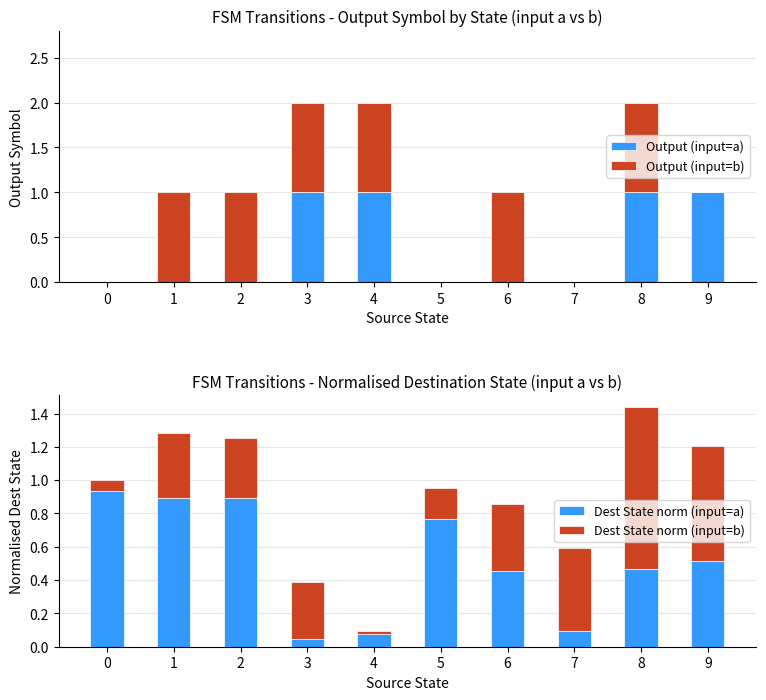

At 8, list the series in order from largest to smallest.

Output (input=a), Output (input=b), Dest State norm (input=b), Dest State norm (input=a)